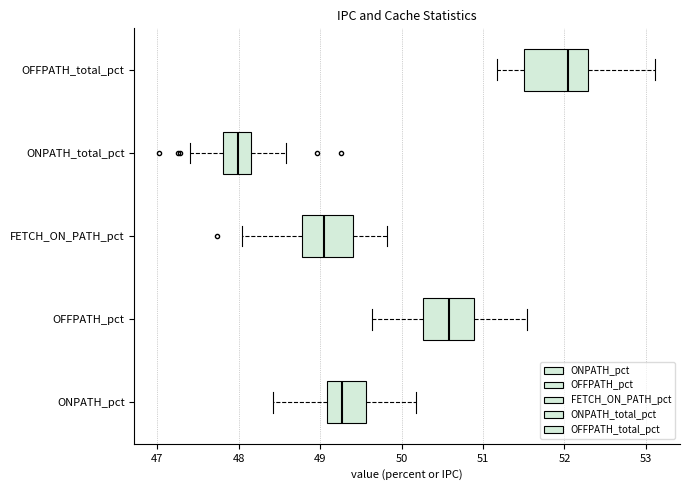

Which box has the furthest to the left median line?

ONPATH_total_pct